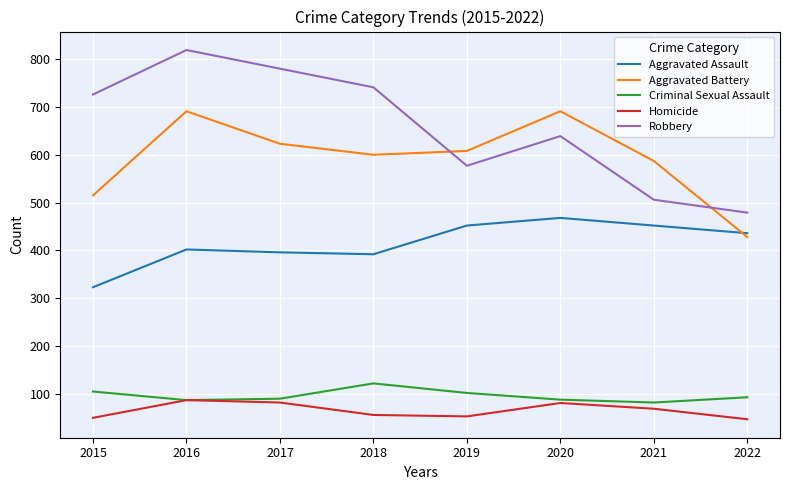

At which label is Aggravated Battery closest to 559?

2021